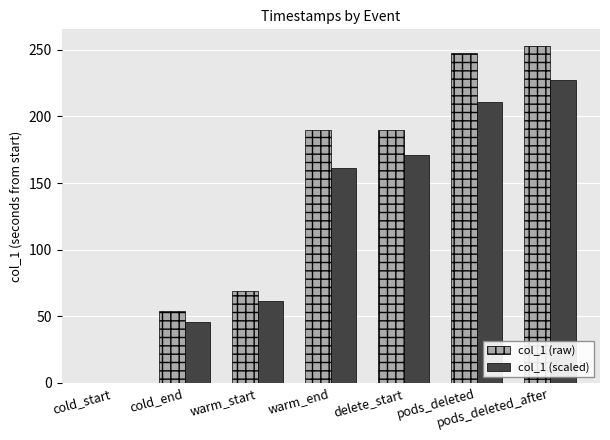

What is the highest value of the col_1 (scaled) series?

227.5